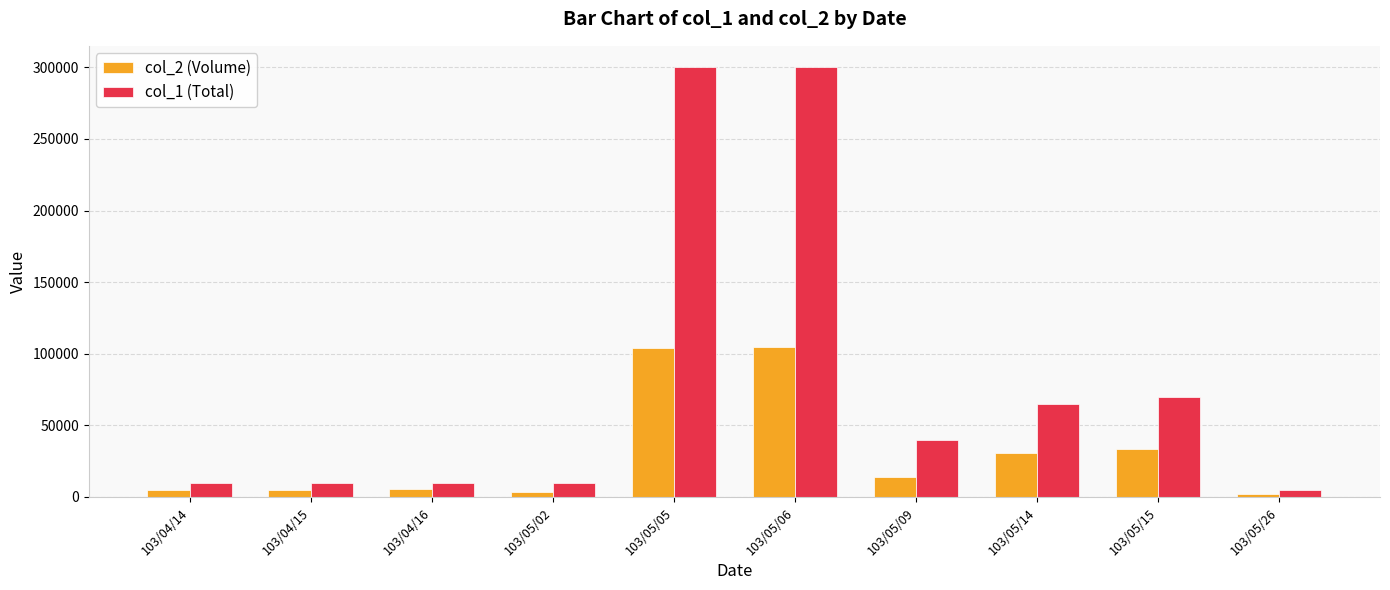

How many groups of bars are there?

10